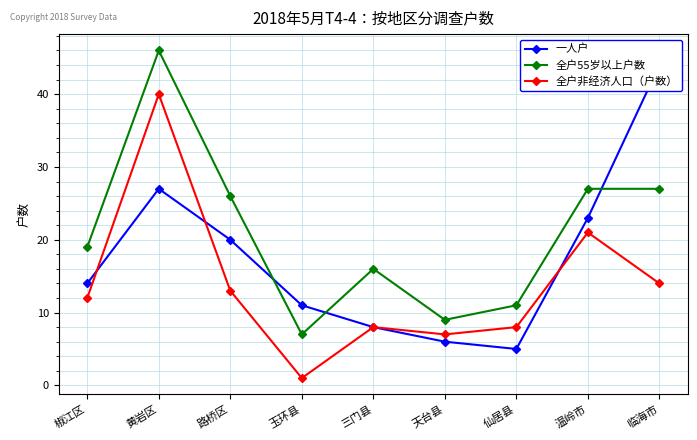

Reading left to right, transcribe all the data shown in this chart.

一人户: 14	27	20	11	8	6	5	23	44
全户55岁以上户数: 19	46	26	7	16	9	11	27	27
全户非经济人口（户数）: 12	40	13	1	8	7	8	21	14